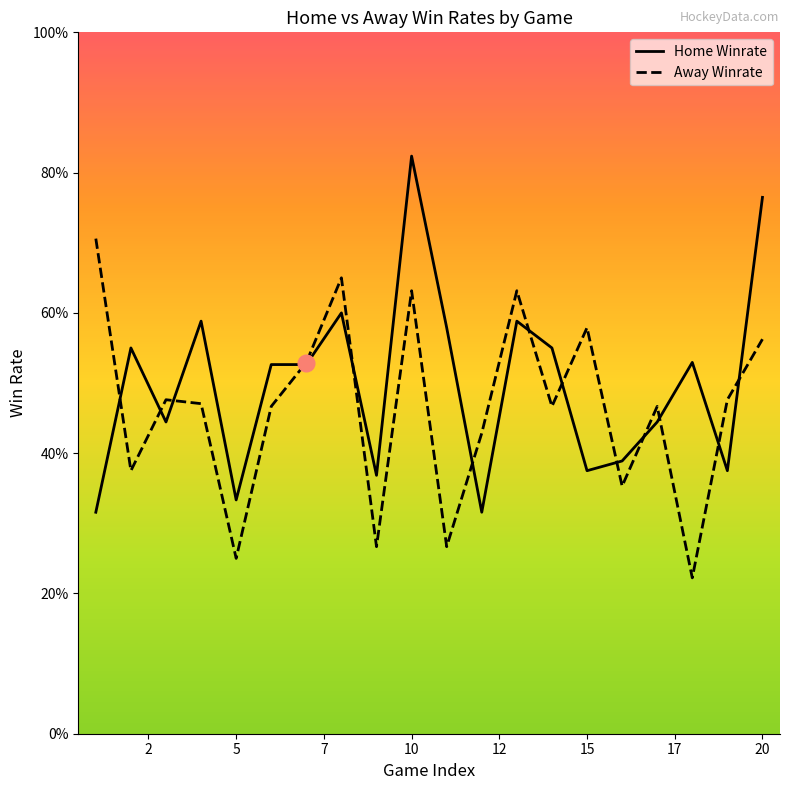

How many lines are shown in the chart?

2